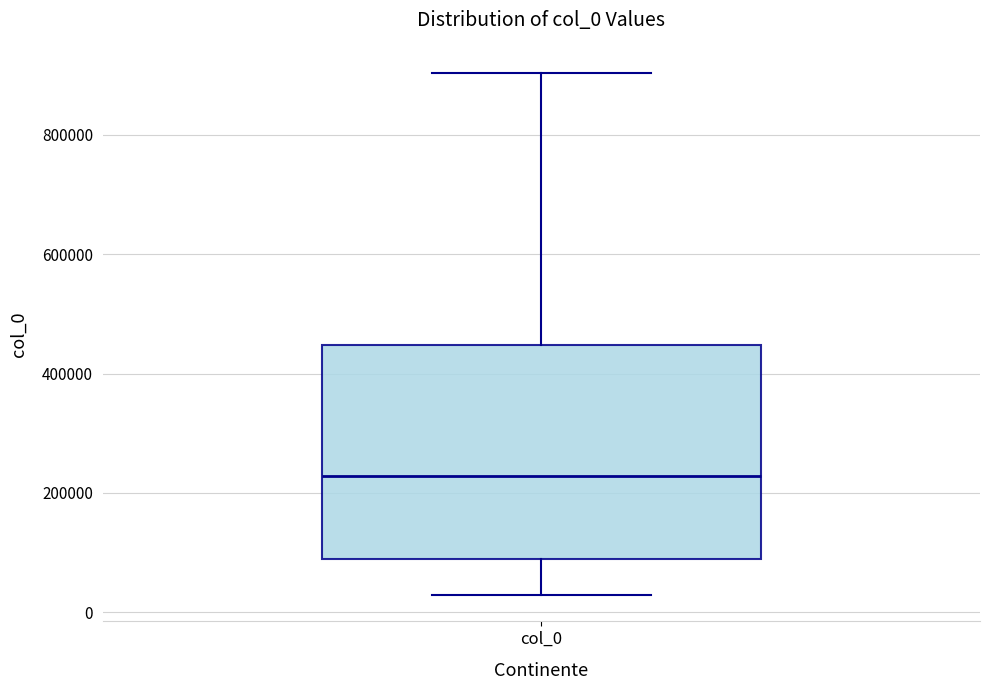

Read this box plot against the y-axis: the position of the median line, the range covered by the box, and the ends of both whiskers. The values are not printed on the chart, so give them approximately, as read against the axis.

median 220000, box 80000 to 440000, whiskers 20000 to 900000